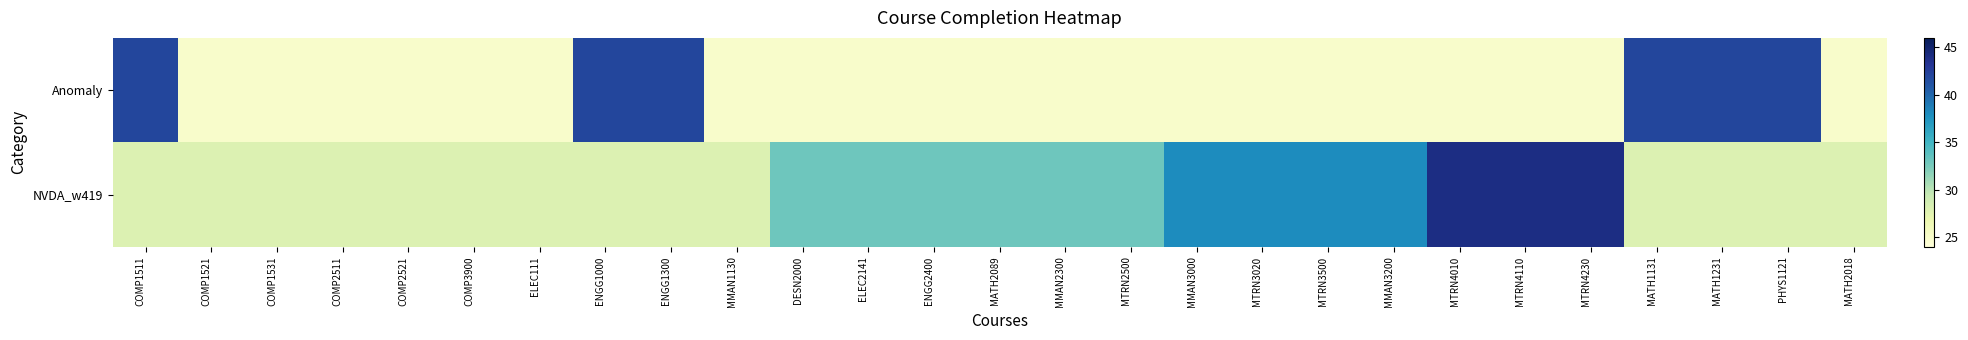

Which has a higher value, COMP1511 or DESN2000?

COMP1511